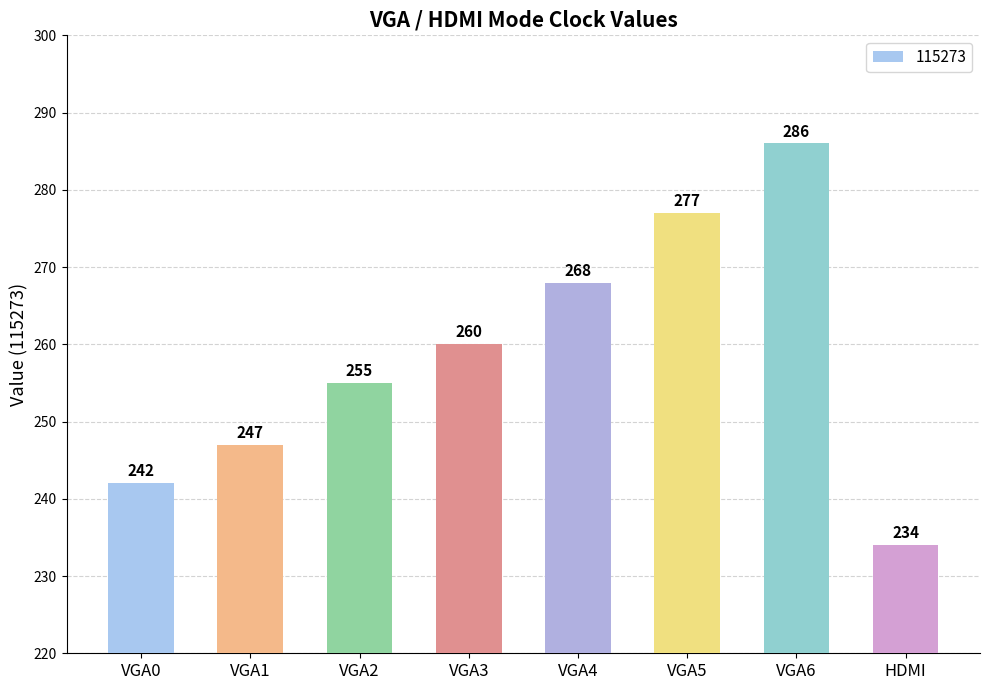

The chart shows a value of 277 at VGA5. True or false?

True